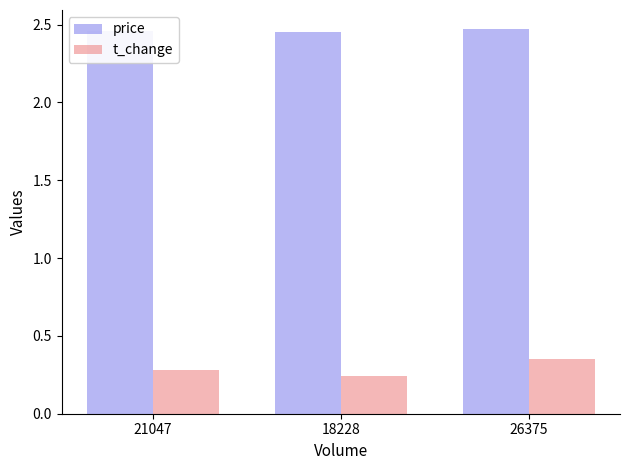

What is the total value across all series at 26375?

2.8